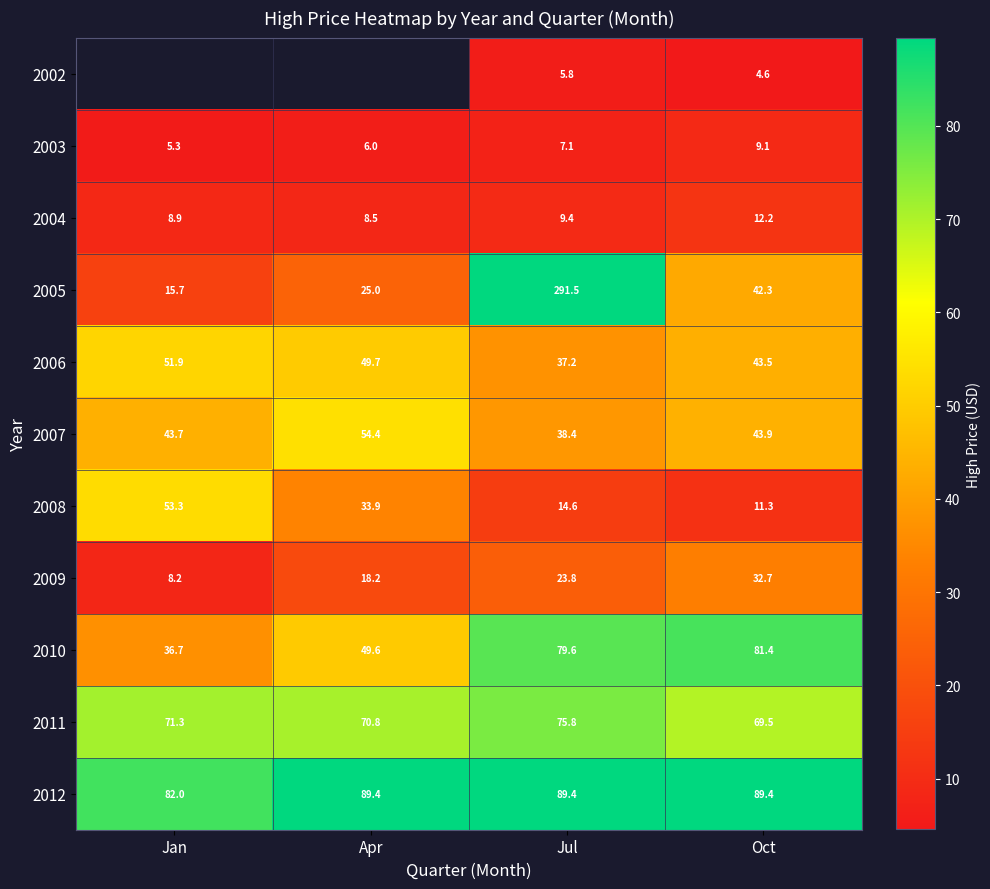

Rank the categories by 2008 value from lowest to highest.

Oct, Jul, Apr, Jan